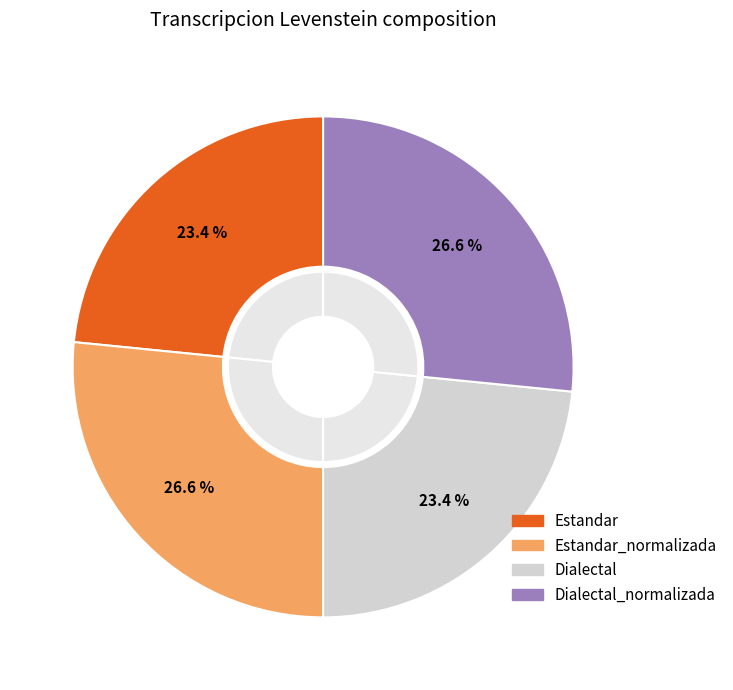

How many segments does this pie chart have?

4